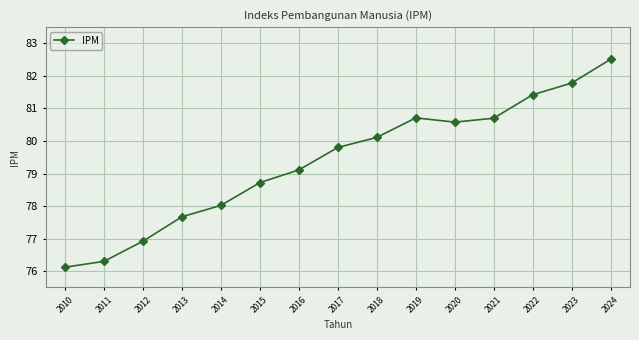

How many data points does each series have?

15